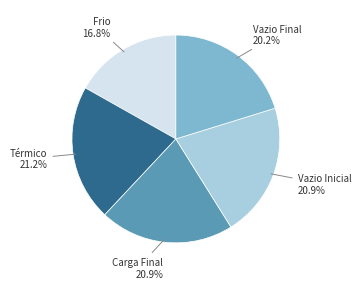

How many segments does this pie chart have?

5